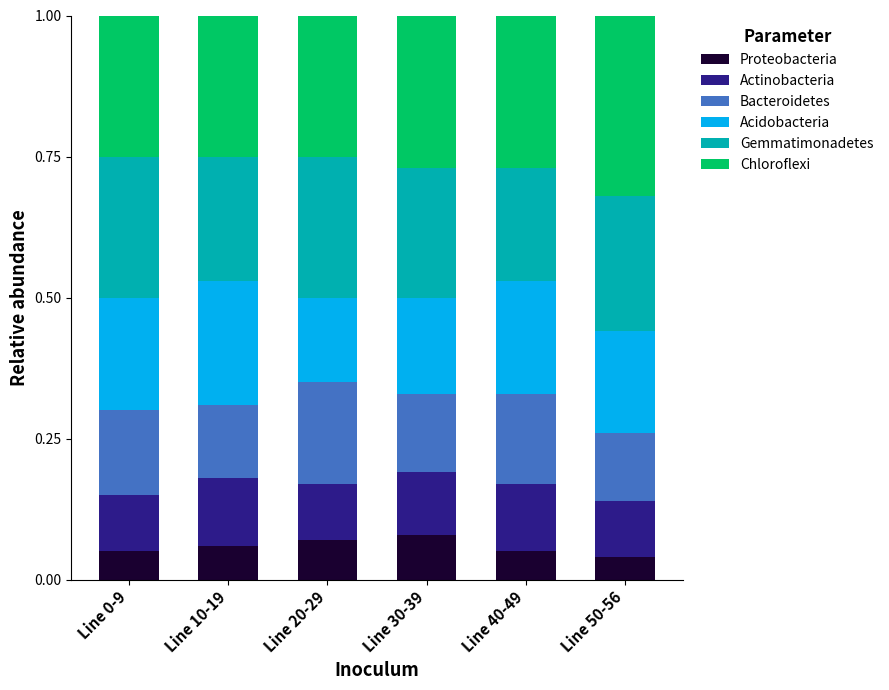

What is the total value across all series at Line 20-29?

1.0